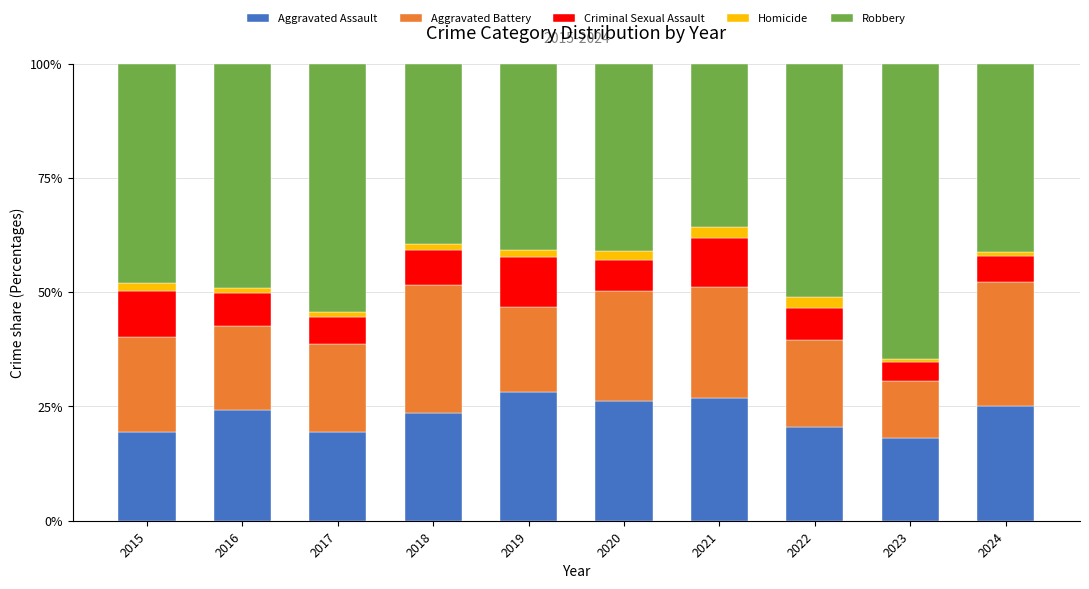

Is it true that Aggravated Assault equals 23.5 at 2018?

True